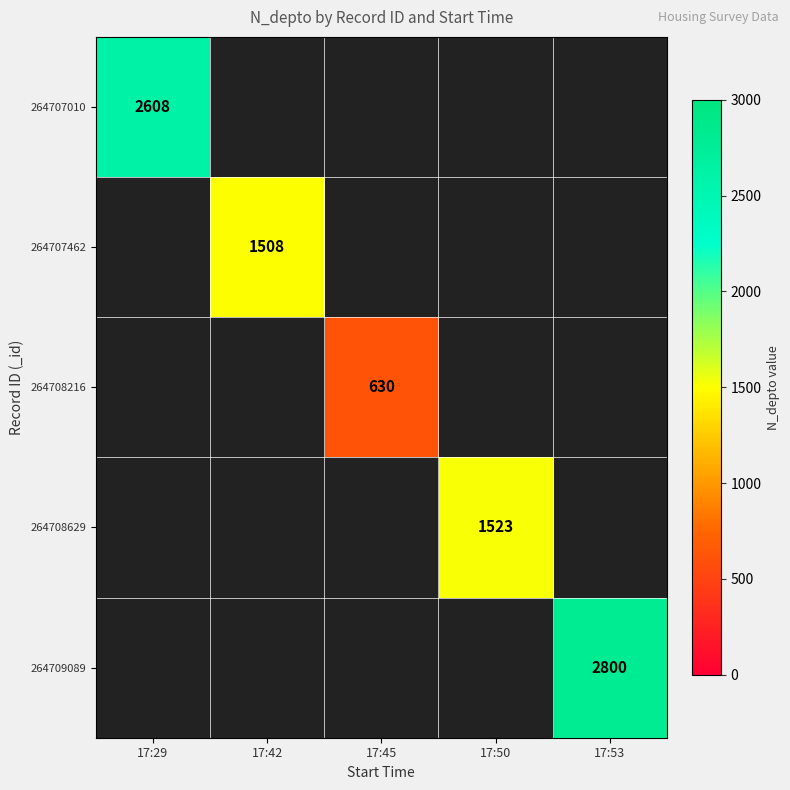

Read the 264707462 value at 17:42.

1508.0